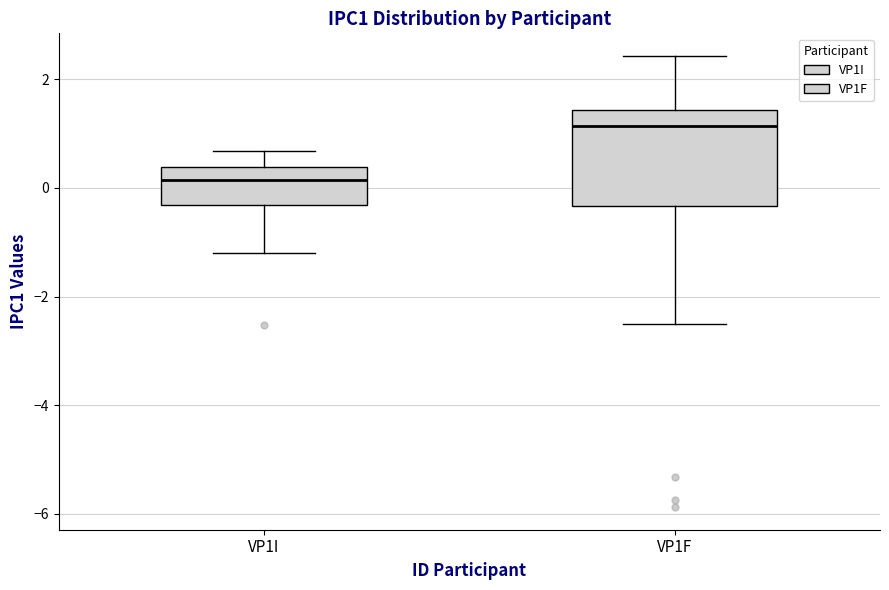

Which box's median line is the highest?

VP1F